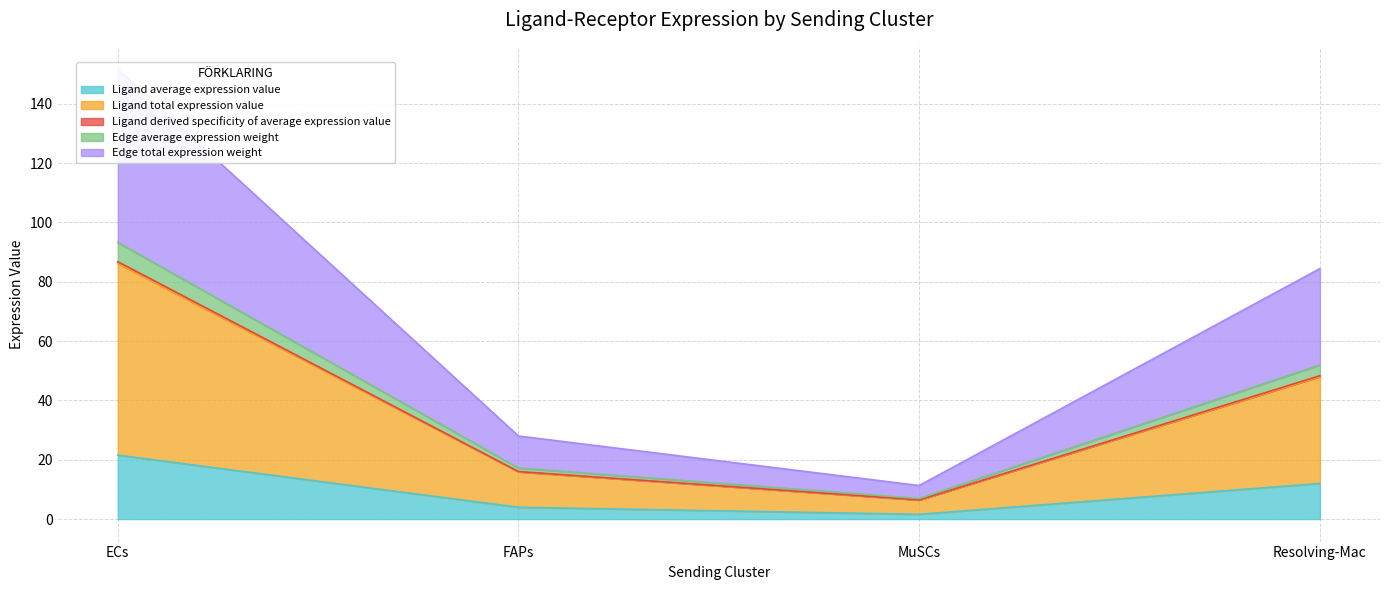

Count the number of categories in the chart.

4